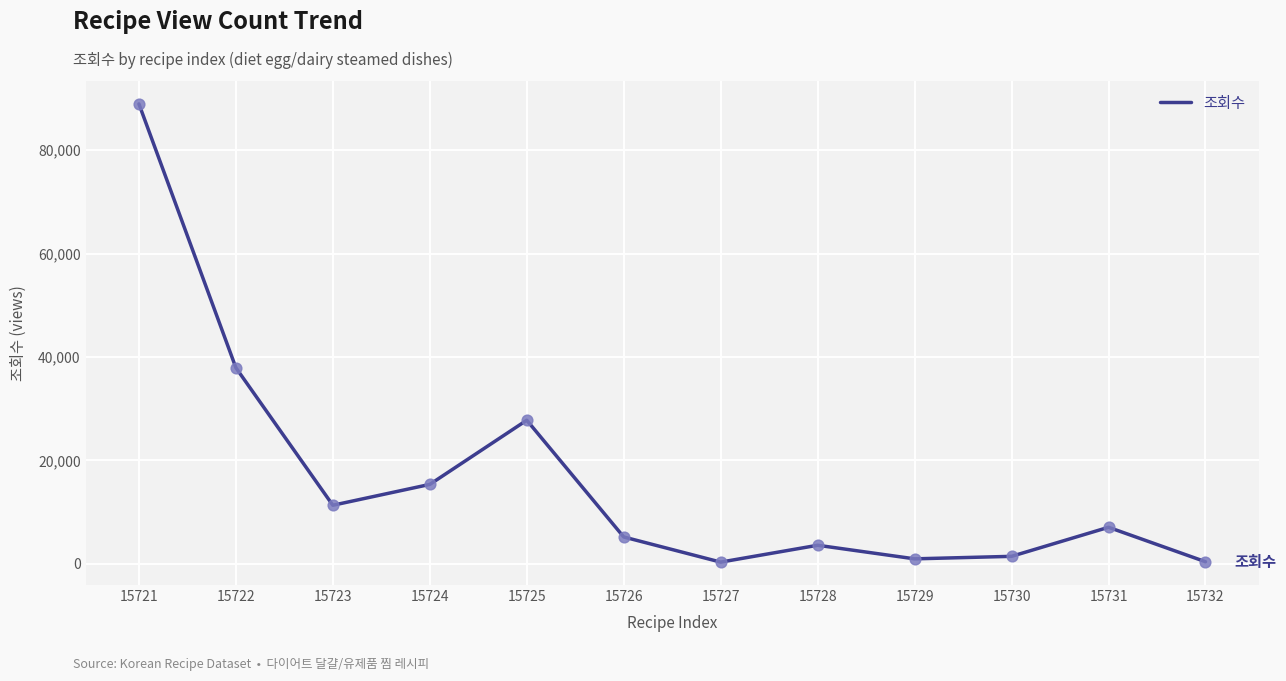

What is the ratio of the value at 15726 to the value at 15732?

13.4